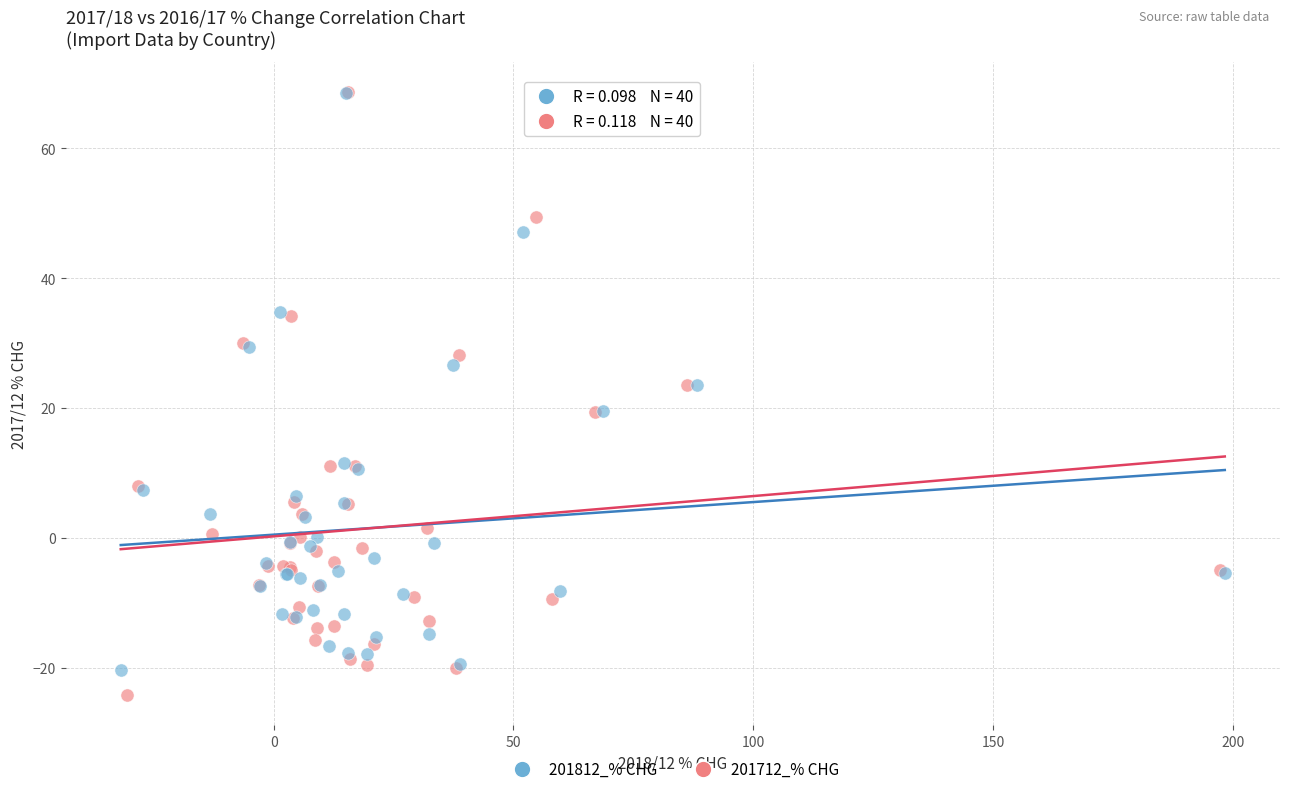

Which series has the largest Y range (max minus min)?

201712_% CHG